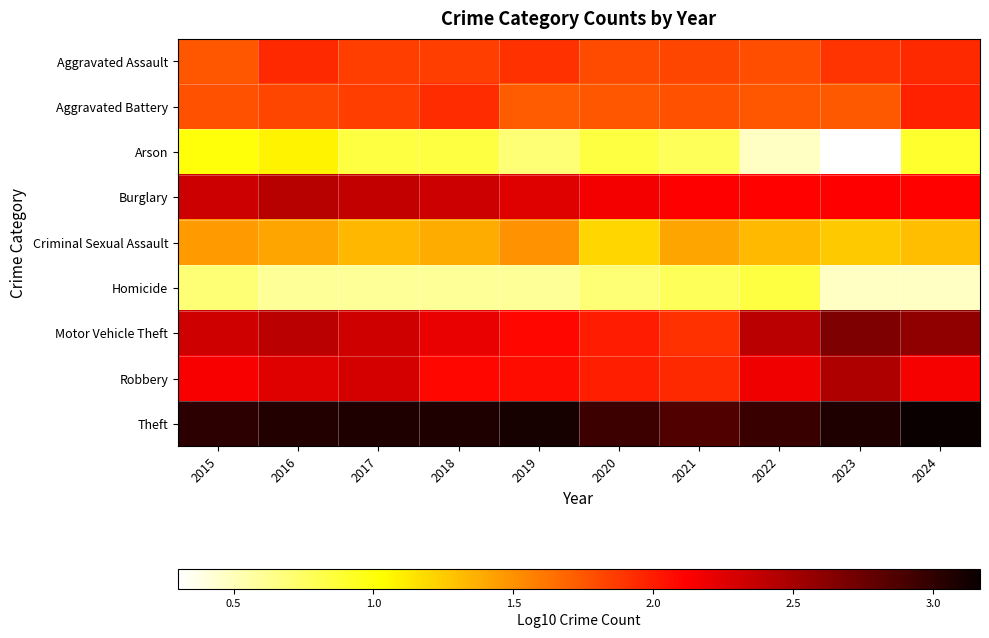

Reading left to right, transcribe all the data shown in this chart.

Aggravated Assault: 2015=1.7	2016=1.9	2017=1.9	2018=1.9	2019=1.9	2020=1.8	2021=1.8	2022=1.8	2023=1.9	2024=1.9
Aggravated Battery: 2015=1.8	2016=1.8	2017=1.9	2018=1.9	2019=1.7	2020=1.8	2021=1.8	2022=1.7	2023=1.7	2024=2.0
Arson: 2015=1.0	2016=1.1	2017=0.8	2018=0.8	2019=0.7	2020=0.8	2021=0.8	2022=0.5	2023=0.3	2024=0.9
Burglary: 2015=2.3	2016=2.4	2017=2.4	2018=2.3	2019=2.3	2020=2.2	2021=2.1	2022=2.1	2023=2.1	2024=2.1
Criminal Sexual Assault: 2015=1.5	2016=1.4	2017=1.3	2018=1.4	2019=1.5	2020=1.2	2021=1.4	2022=1.3	2023=1.3	2024=1.3
Homicide: 2015=0.7	2016=0.6	2017=0.6	2018=0.6	2019=0.6	2020=0.7	2021=0.8	2022=0.8	2023=0.5	2024=0.5
Motor Vehicle Theft: 2015=2.3	2016=2.4	2017=2.3	2018=2.2	2019=2.1	2020=2.0	2021=1.9	2022=2.4	2023=2.7	2024=2.6
Robbery: 2015=2.1	2016=2.3	2017=2.3	2018=2.1	2019=2.1	2020=2.0	2021=1.9	2022=2.2	2023=2.5	2024=2.2
Theft: 2015=3.0	2016=3.1	2017=3.1	2018=3.1	2019=3.1	2020=2.9	2021=2.9	2022=3.0	2023=3.1	2024=3.2